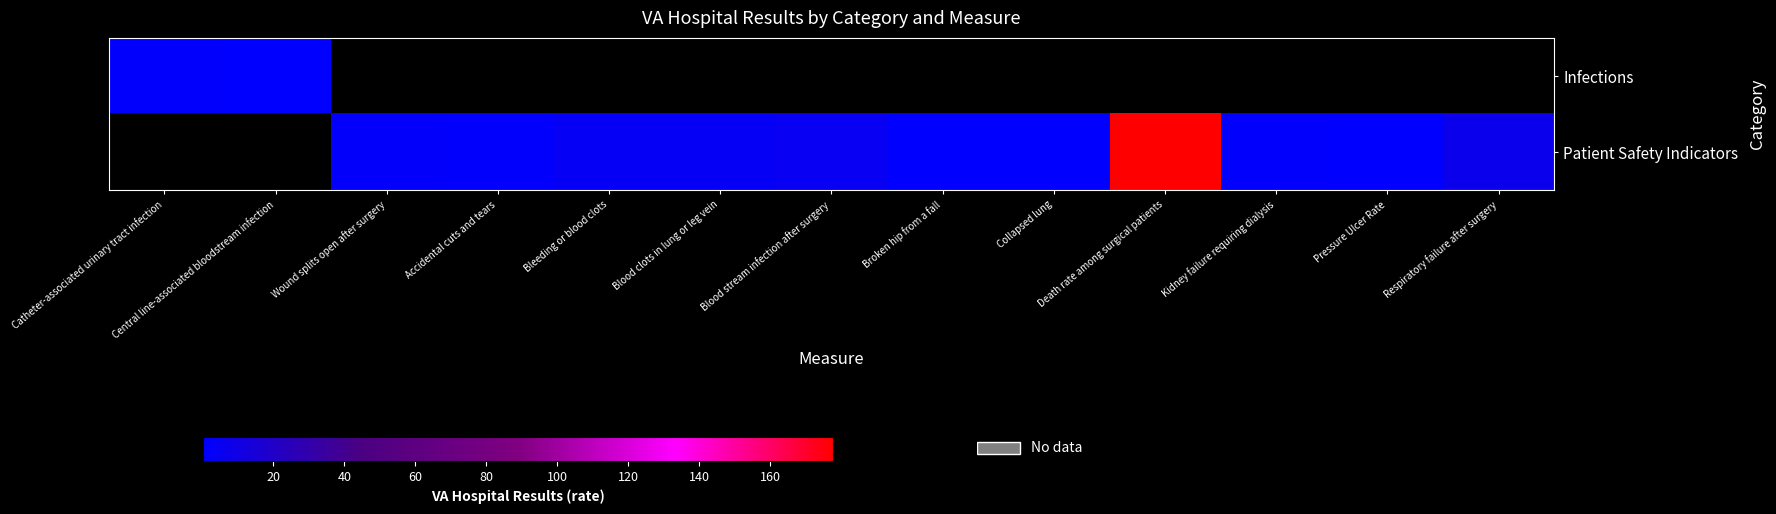

List the series in order of their peak value, highest first.

Infections, Patient Safety Indicators